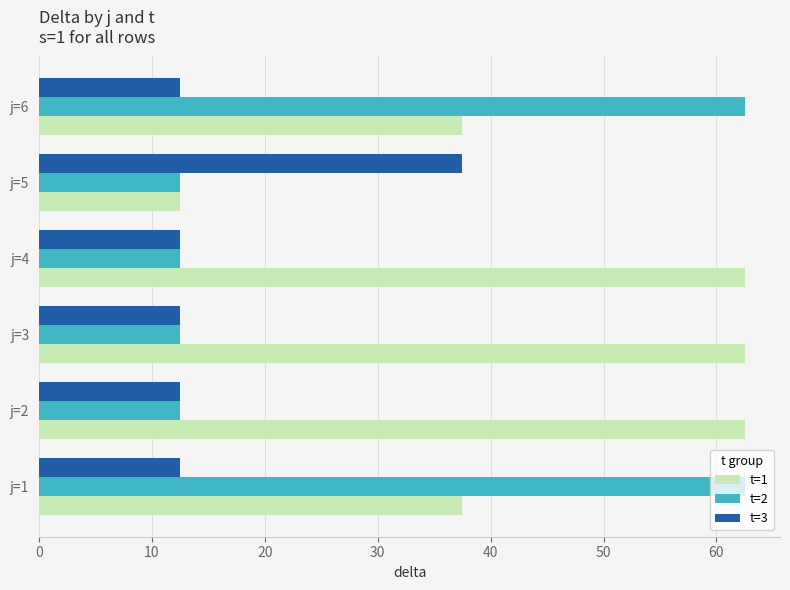

What is the difference between the second highest and second lowest values in the t=1 series?

25.0